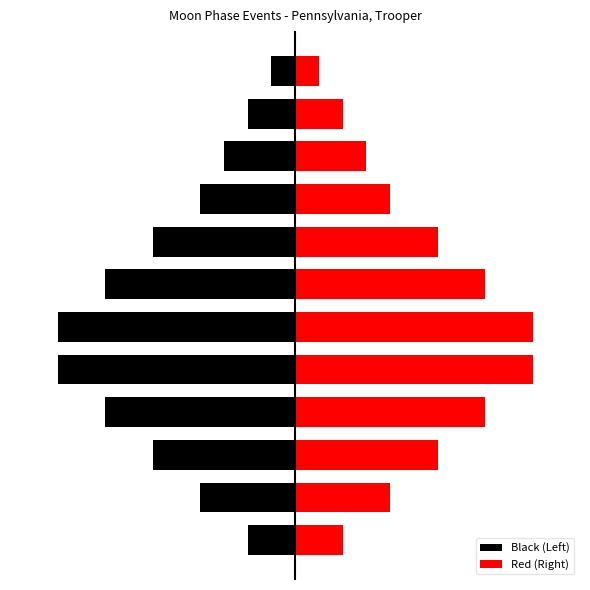

Rank the series by their average value, from highest to lowest.

Red (Right), Black (Left)